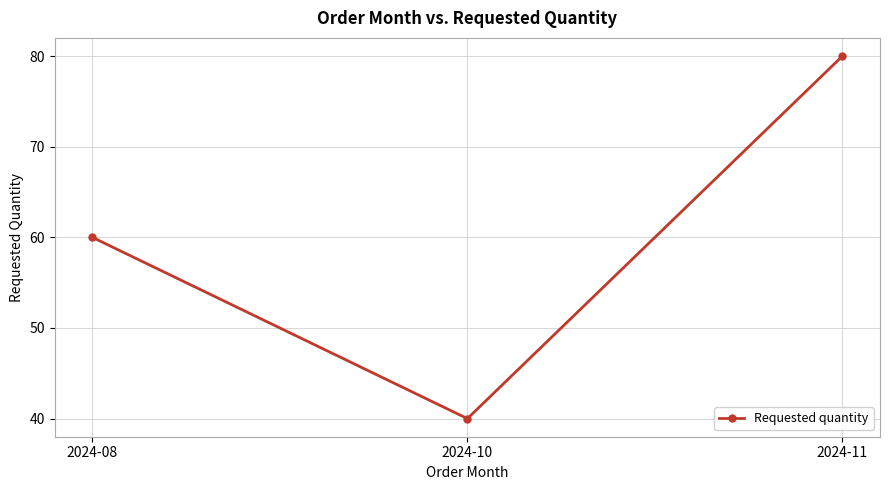

List the labels in order of value, largest first.

2024-11, 2024-08, 2024-10